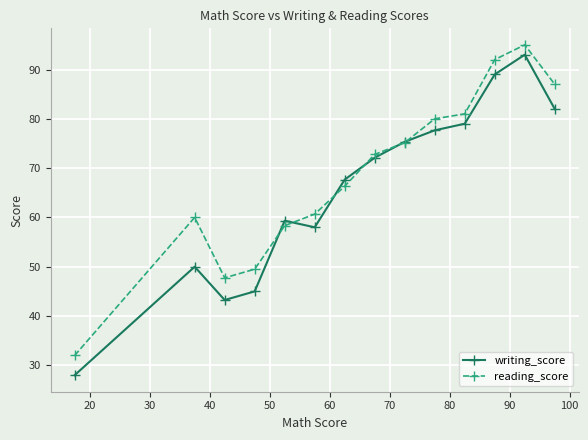

What is the value of the reading_score point at the 6th from the left?

60.7